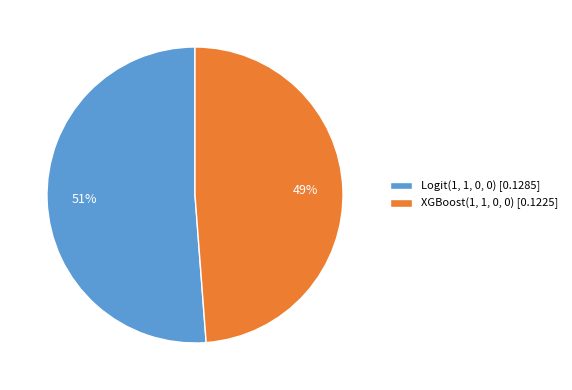

To the nearest percent, what percentage of the pie is Logit(1, 1, 0, 0)?

51%